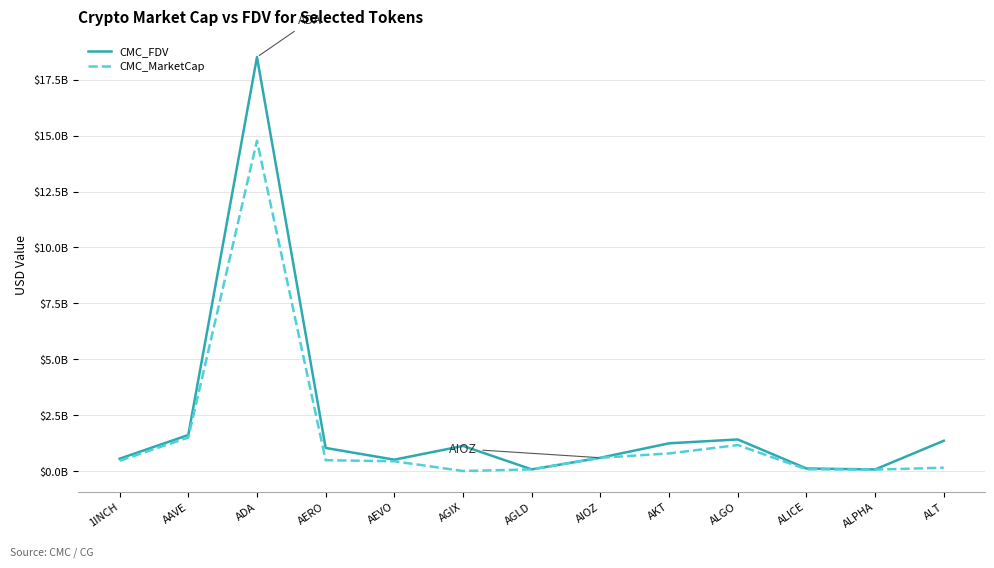

Does the chart display data point markers on the line(s)?

No